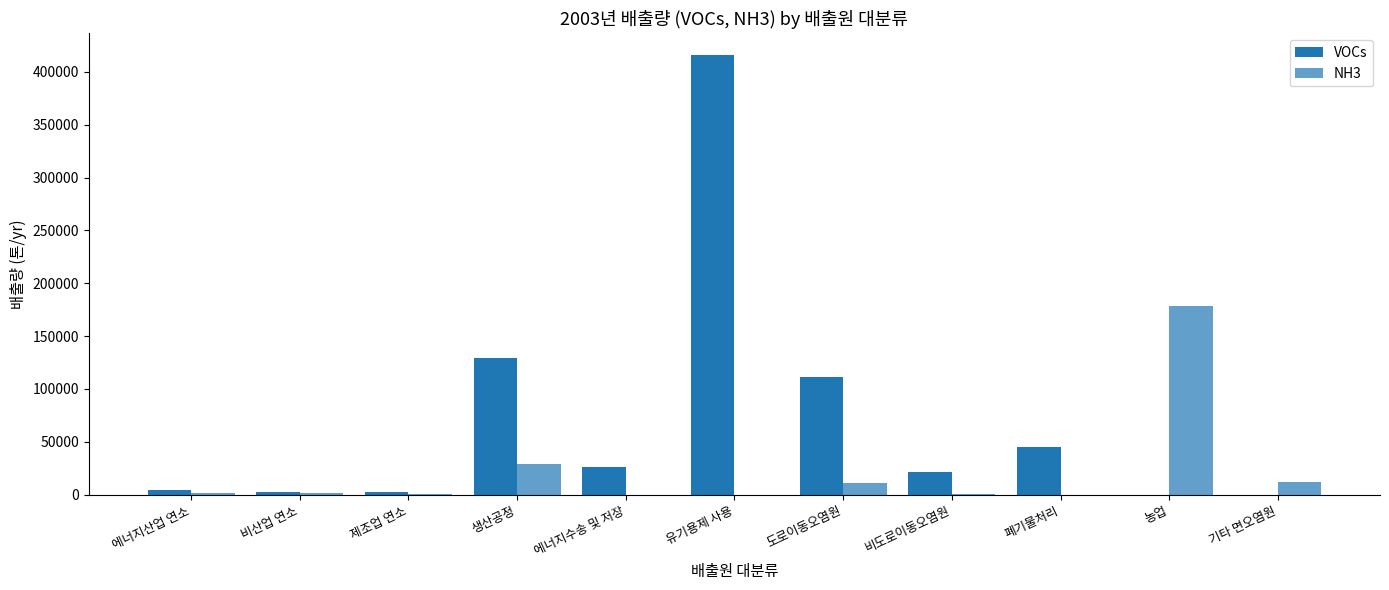

What is the average value of the VOCs series?

68950